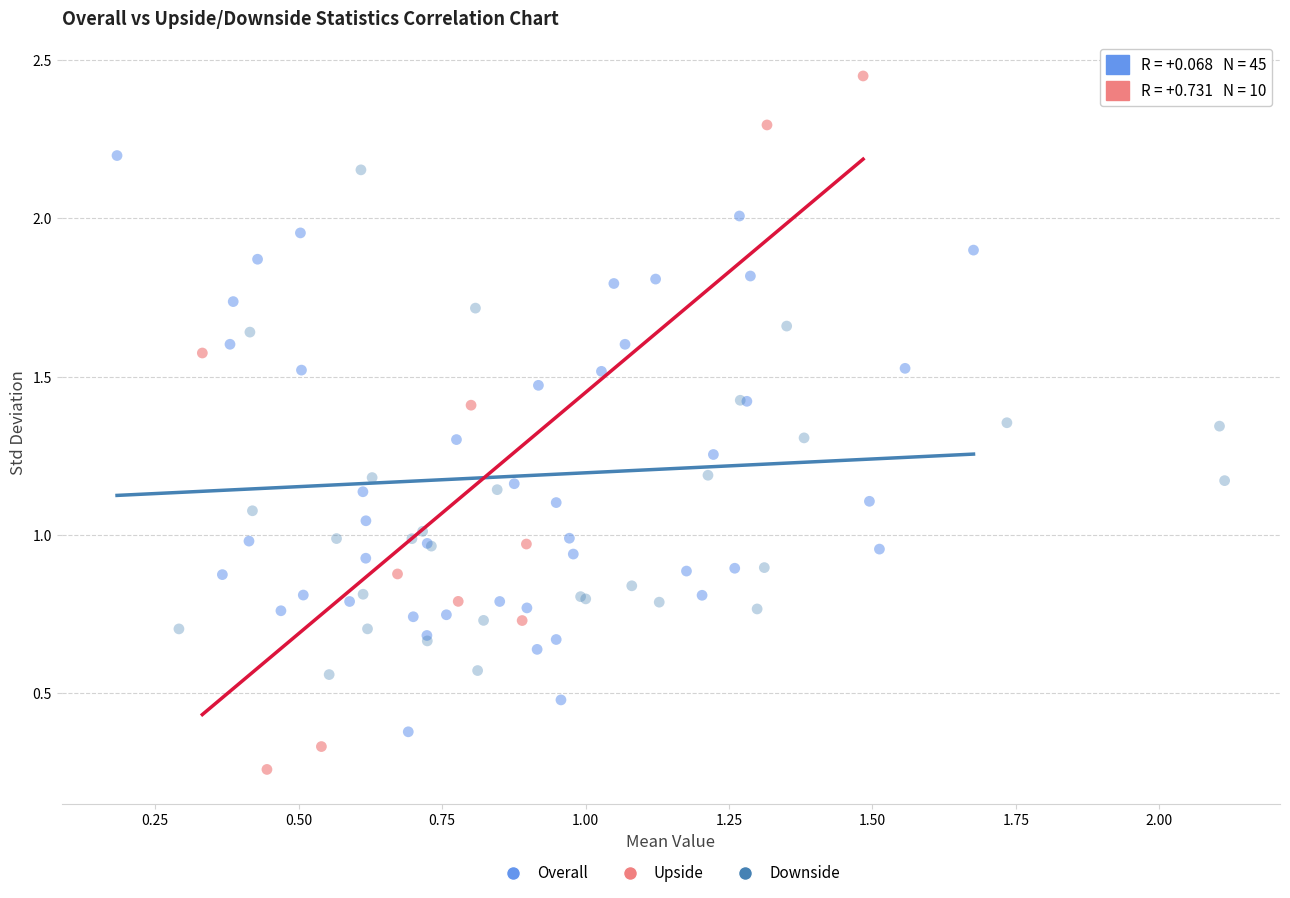

Which series reaches the maximum Y coordinate?

Upside